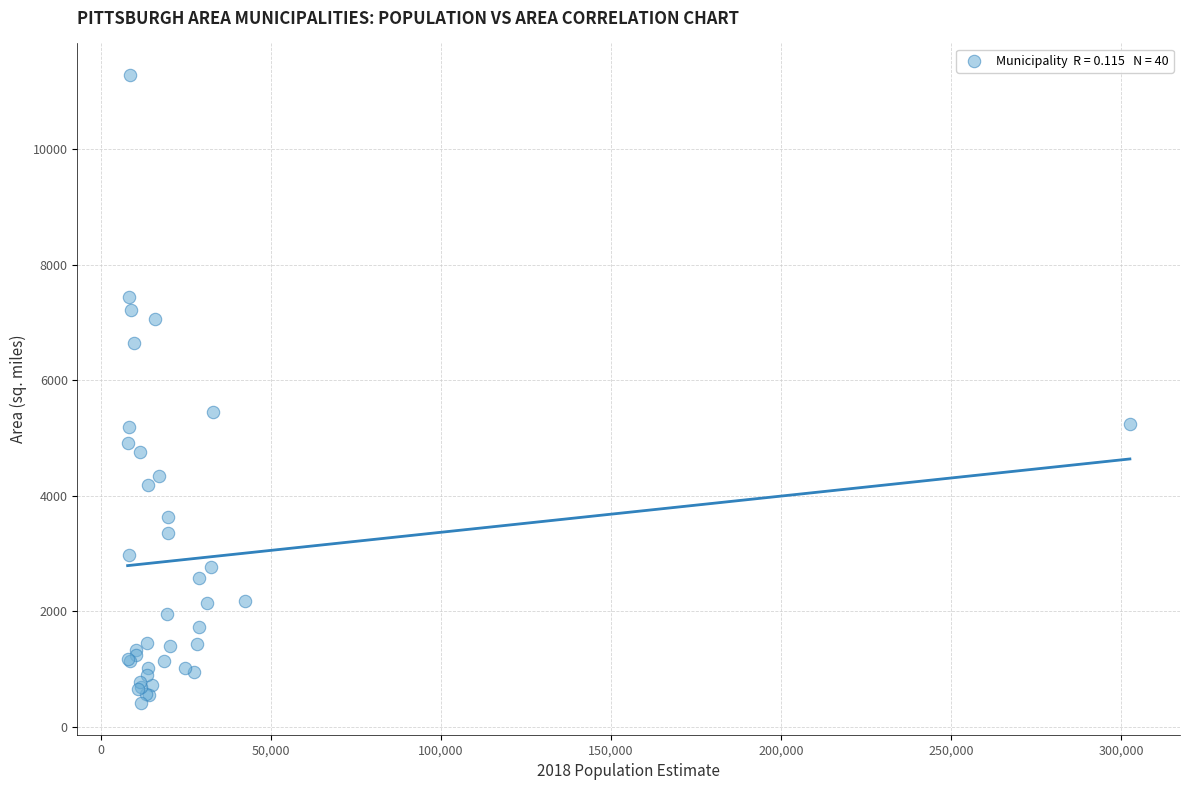

What Y value in the scatter plot is closest to 5848?

5443.5